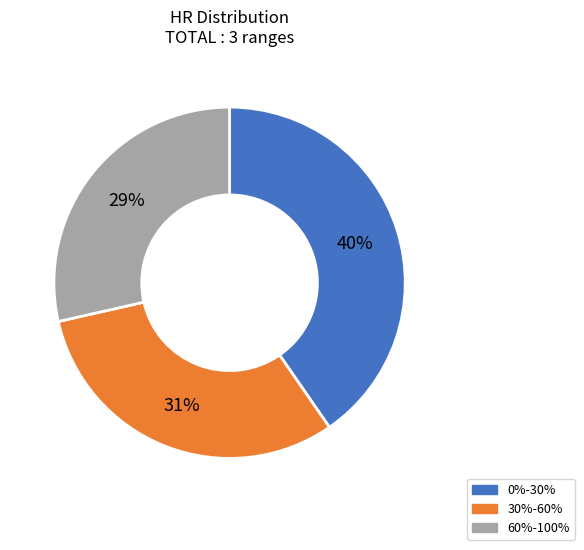

Is the sum of 60%-100% and 30%-60% greater than half?

Yes